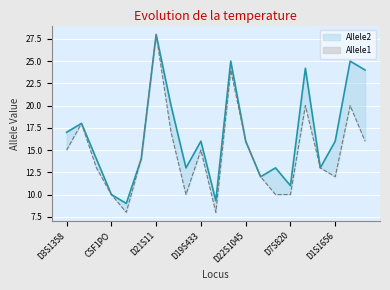

What are all the series names shown in the legend?

Allele1, Allele2